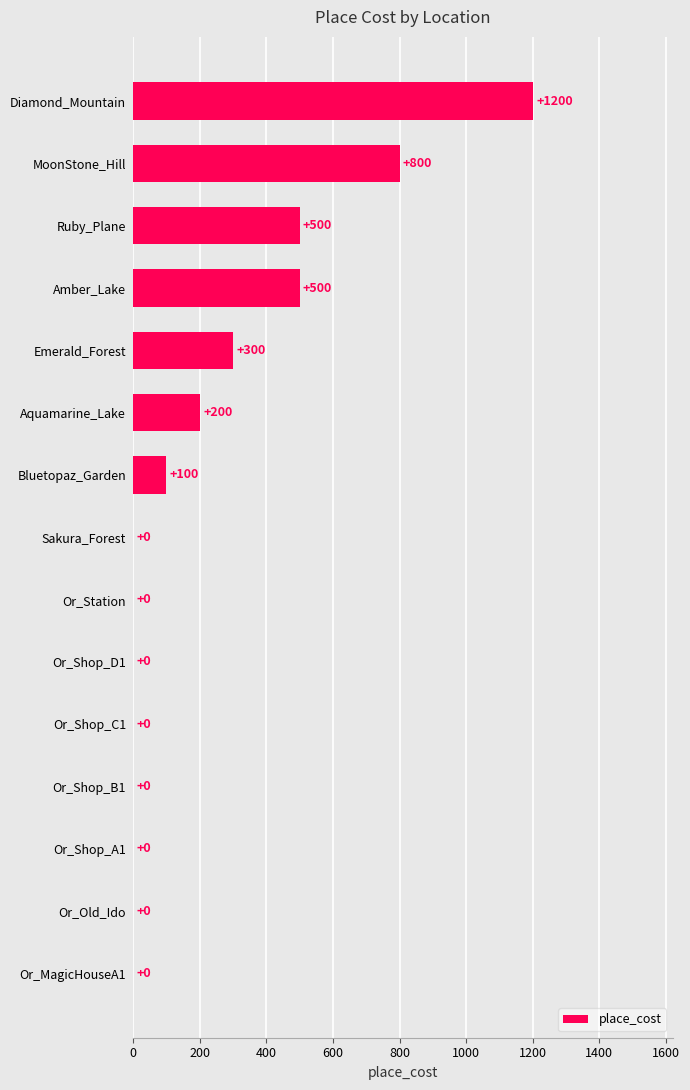

Read the value at Amber_Lake, to the nearest 10.

500